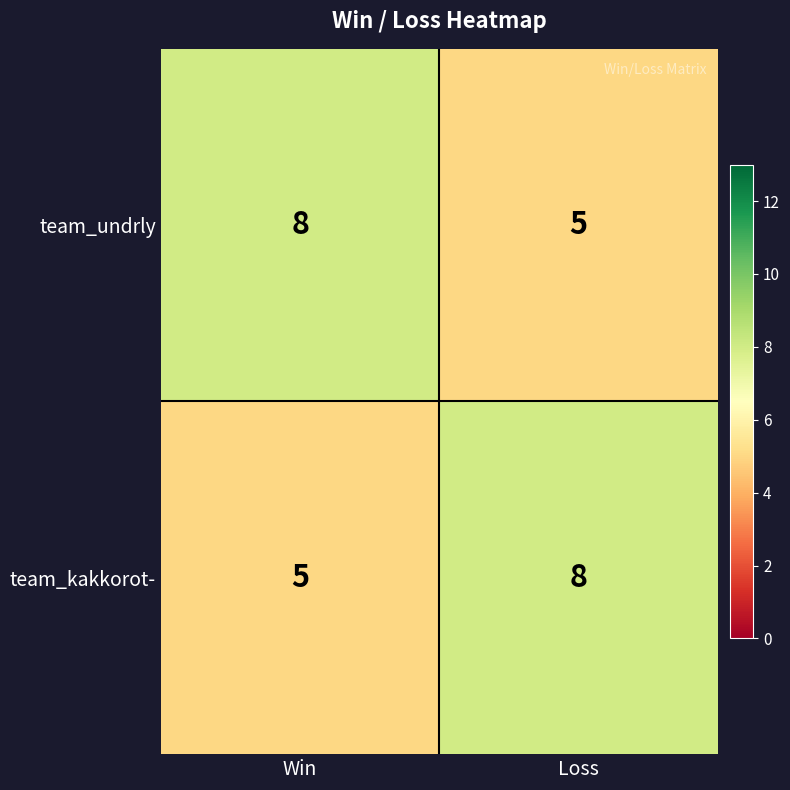

What value does the team_kakkorot- series have at Loss?

8